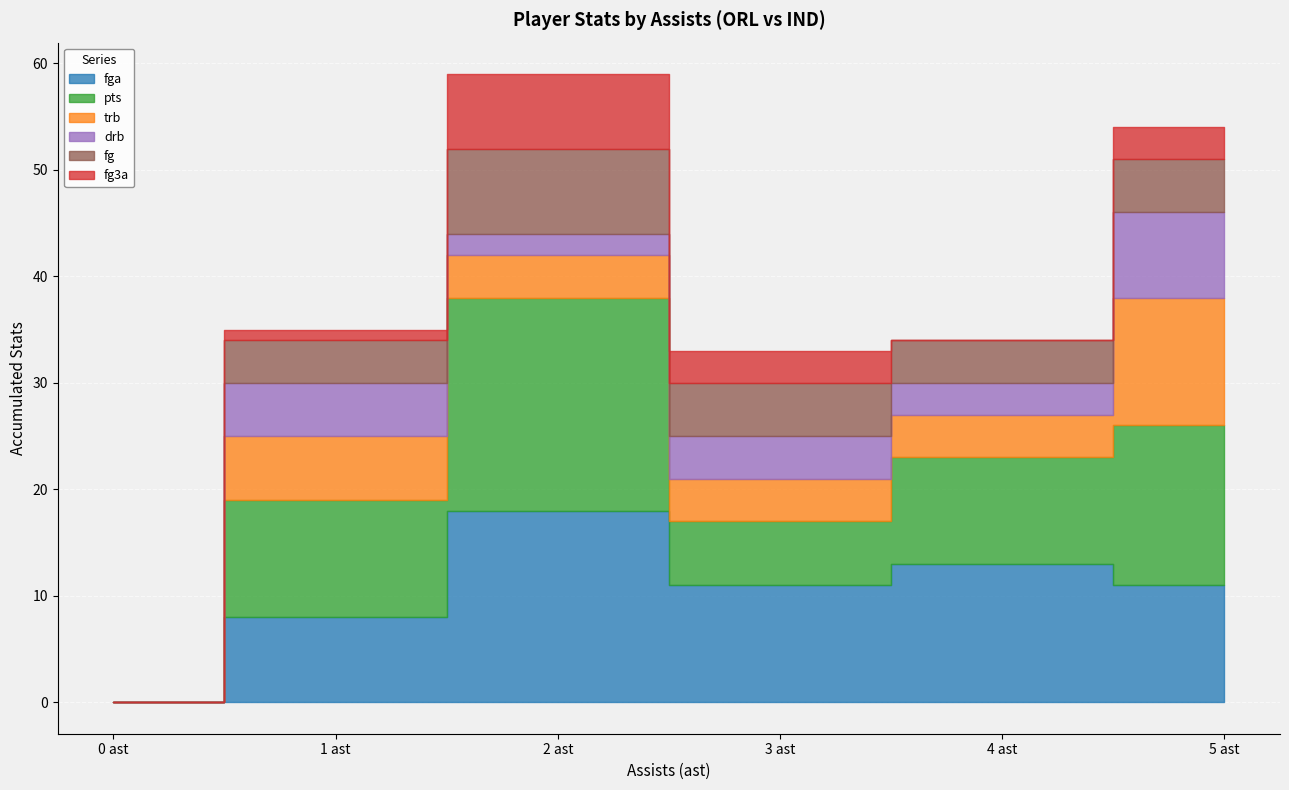

The value of fg3a at 1 ast is 1. True or false?

True